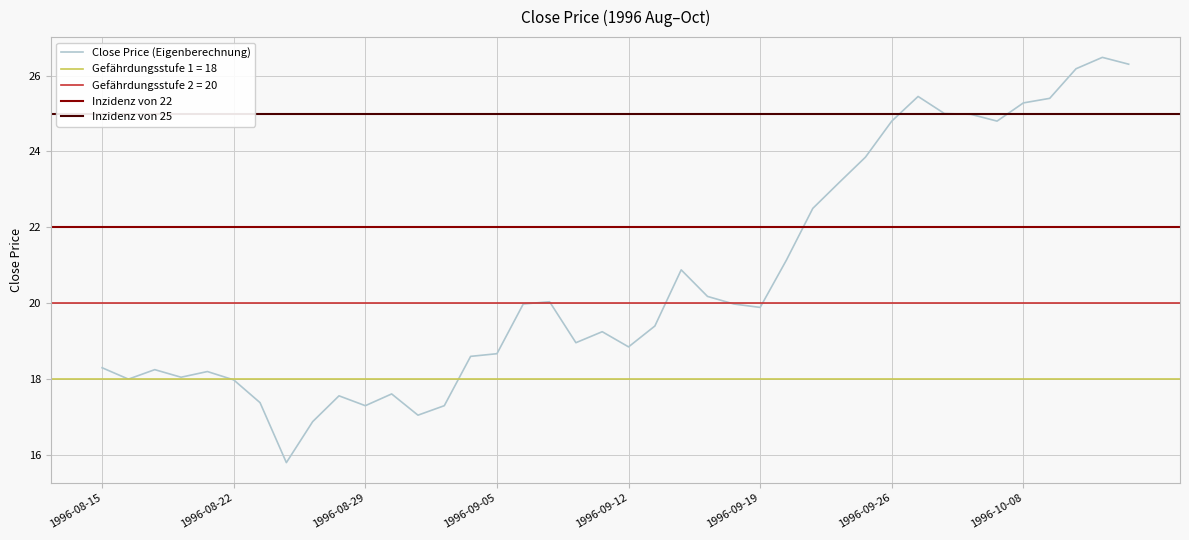

Where is the first local minimum?

1996-08-16